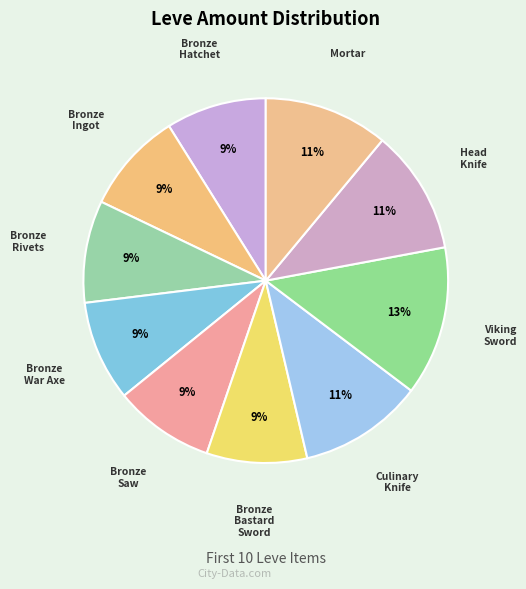

Which has a higher value, Viking Sword or Culinary Knife?

Viking Sword